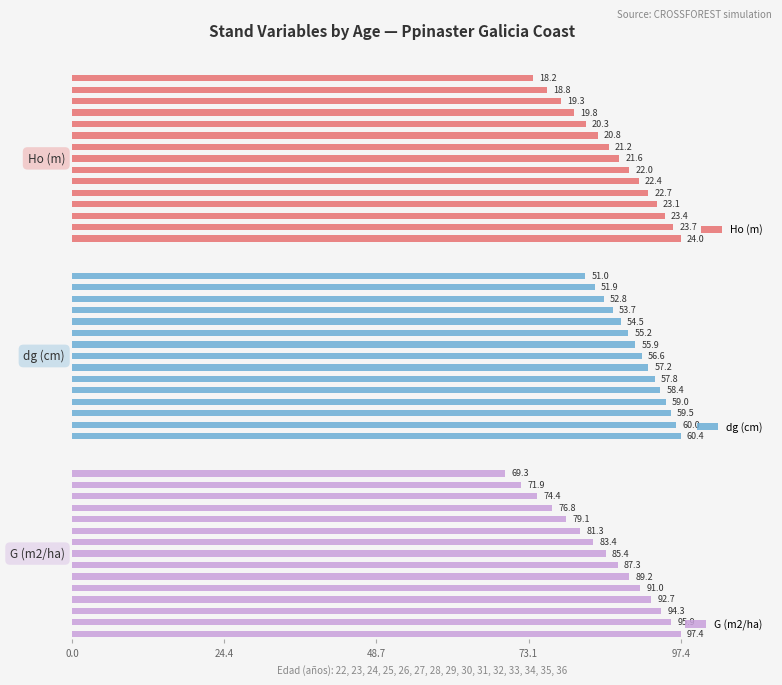

What is the maximum value shown in the chart?

97.4